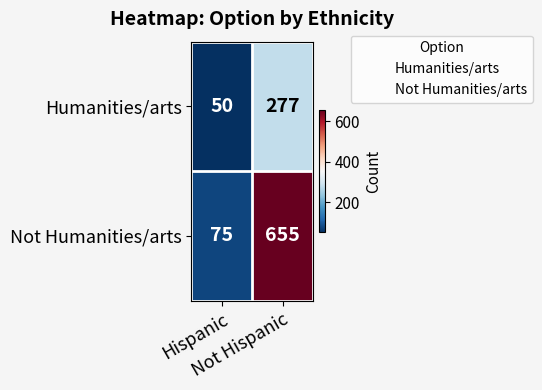

What is the minimum value for Humanities/arts?

50